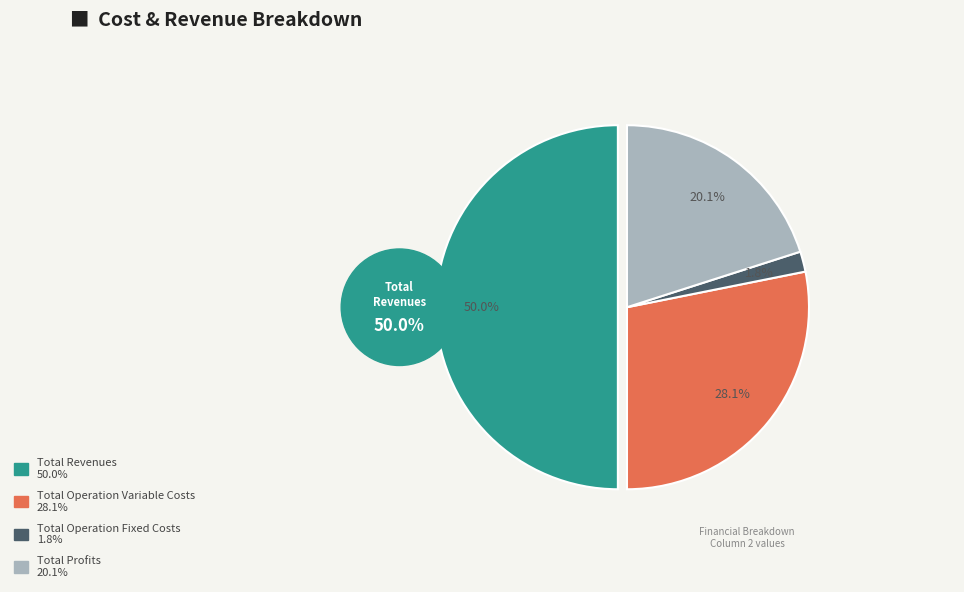

Does Total Operation Variable Costs account for over 50% of the chart?

No